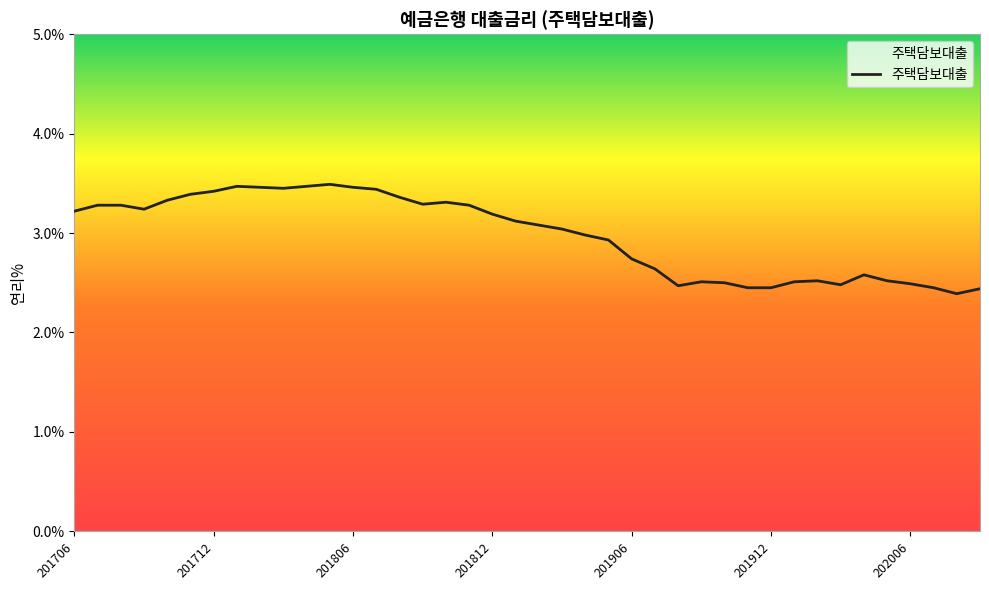

What is the smallest value displayed?

2.4